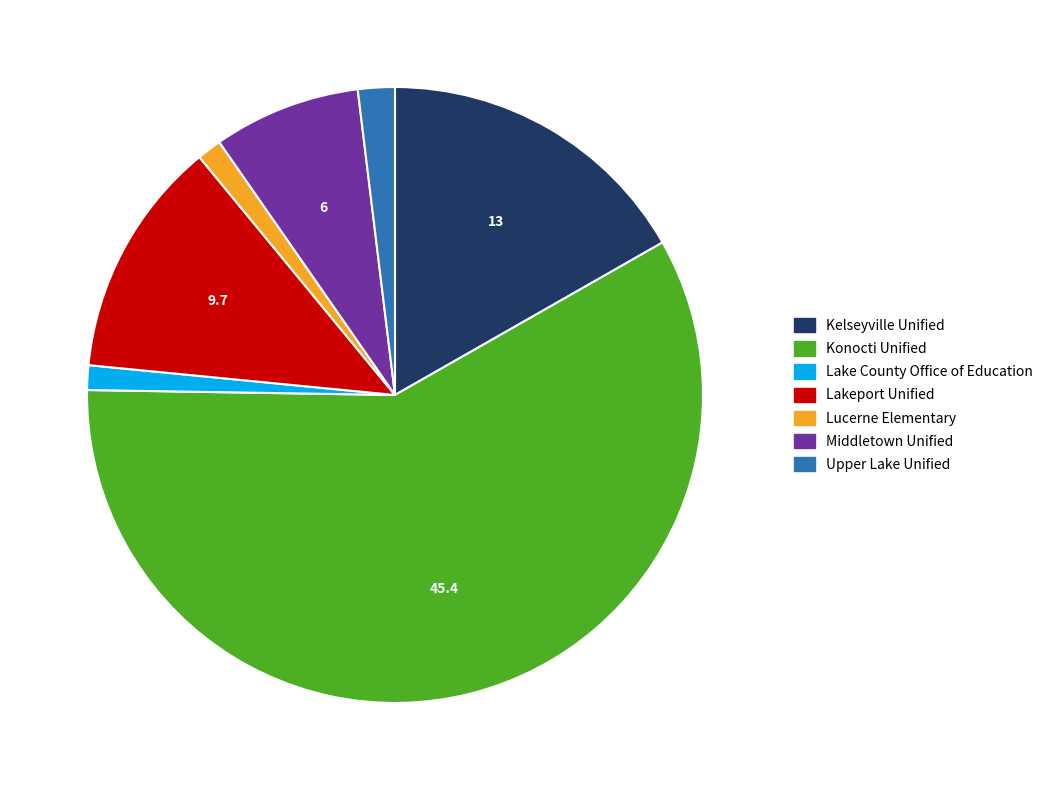

Is the sum of Konocti Unified and Middletown Unified greater than half?

Yes